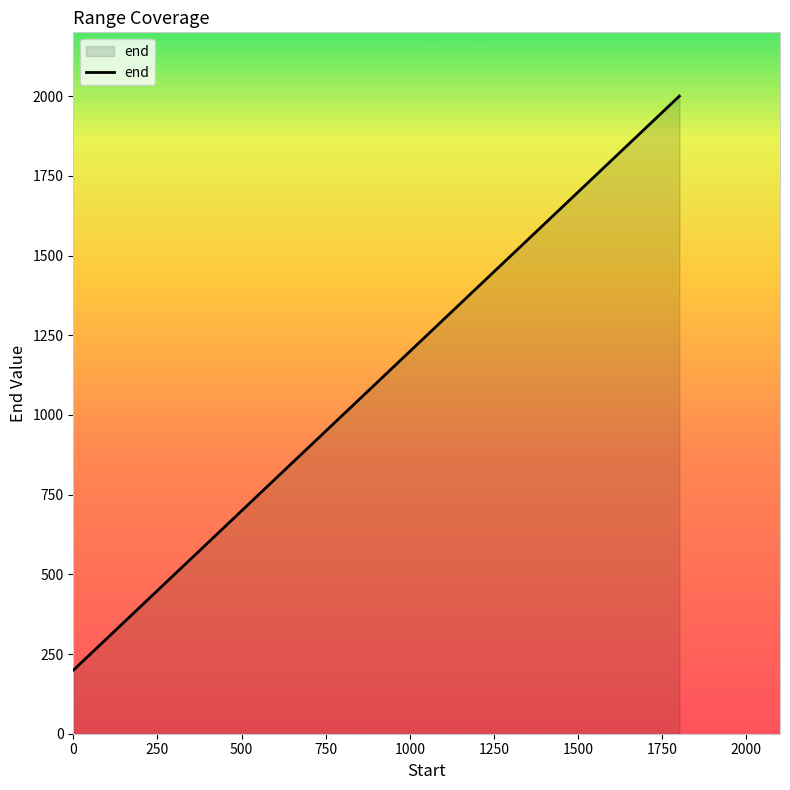

What is the smallest value displayed?

200